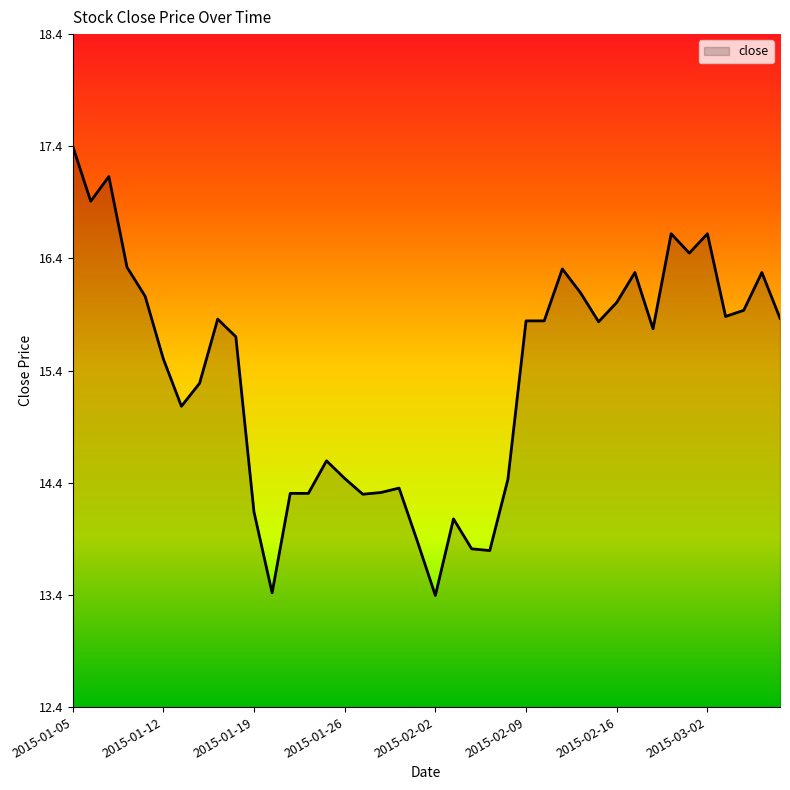

What is the greatest value displayed?

17.4